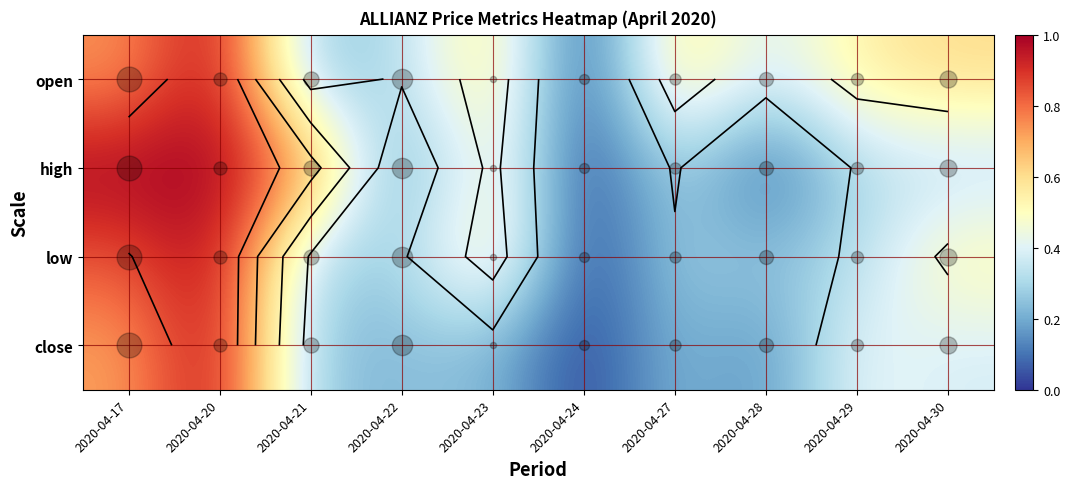

How many values in the open series exceed 0?

9